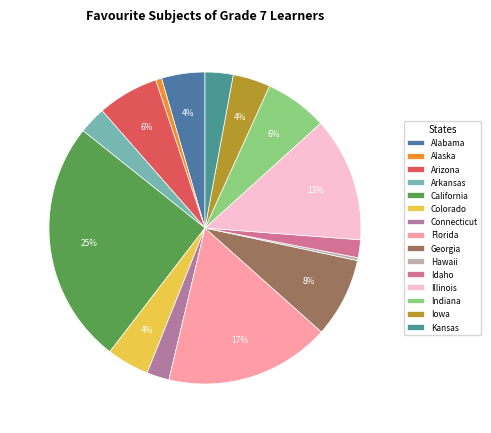

How many segments does this pie chart have?

15